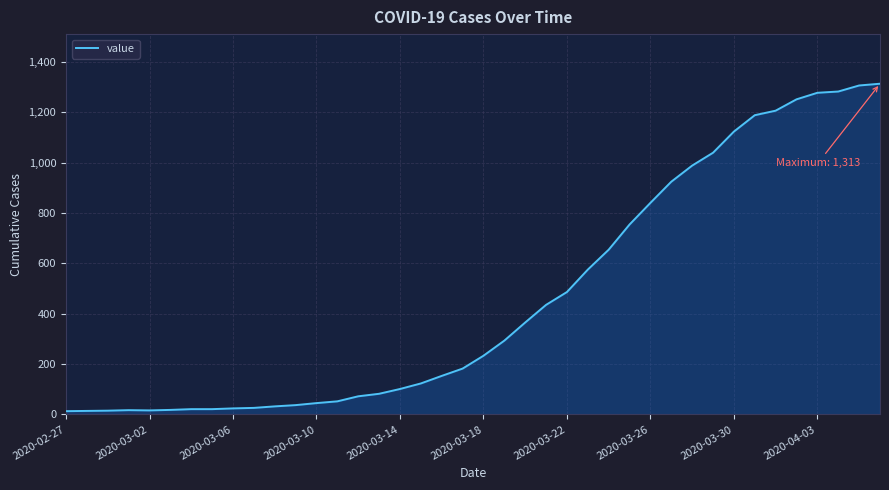

Is it true that the value at 2020-04-03 is 1935?

False